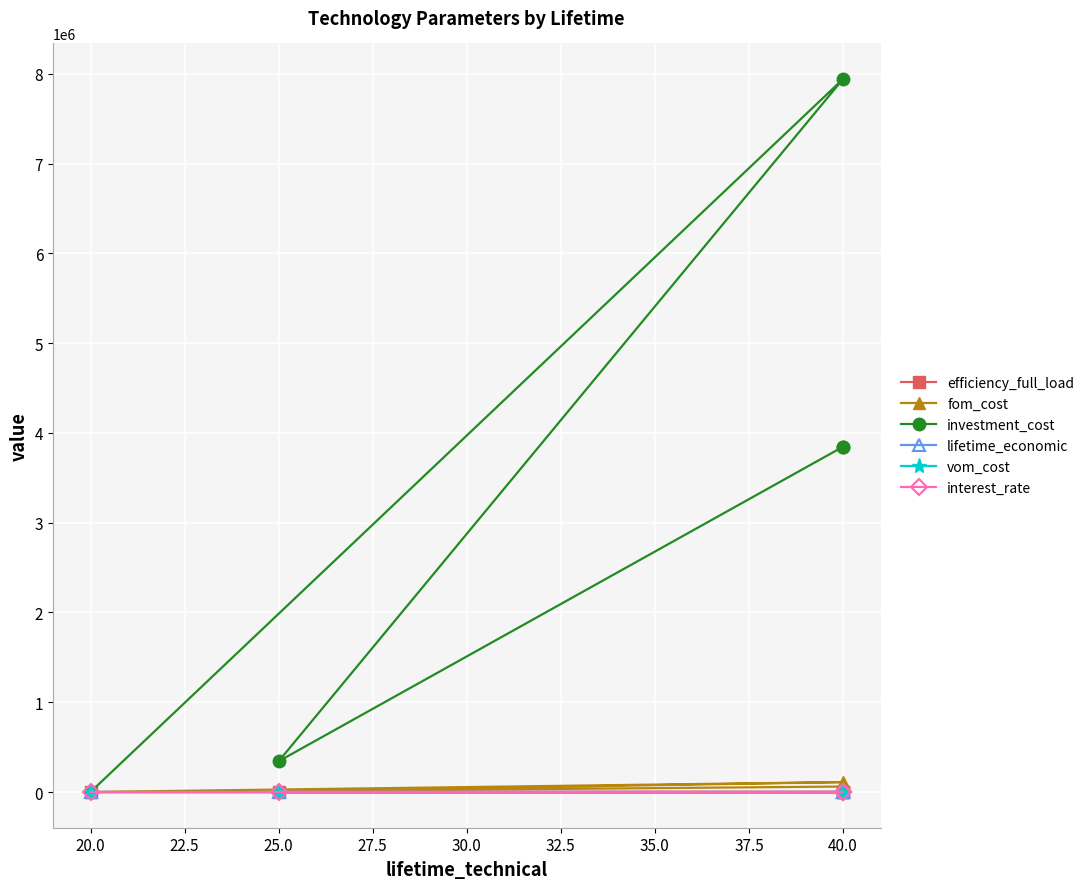

What are all the series names shown in the legend?

efficiency_full_load, fom_cost, investment_cost, lifetime_economic, vom_cost, interest_rate